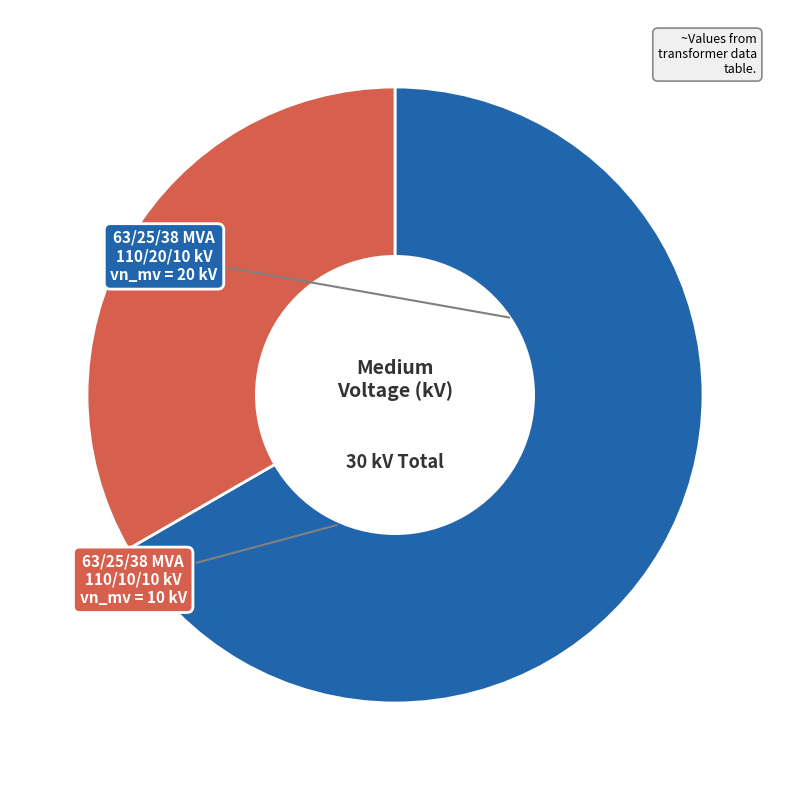

Does any single category account for the majority?

Yes